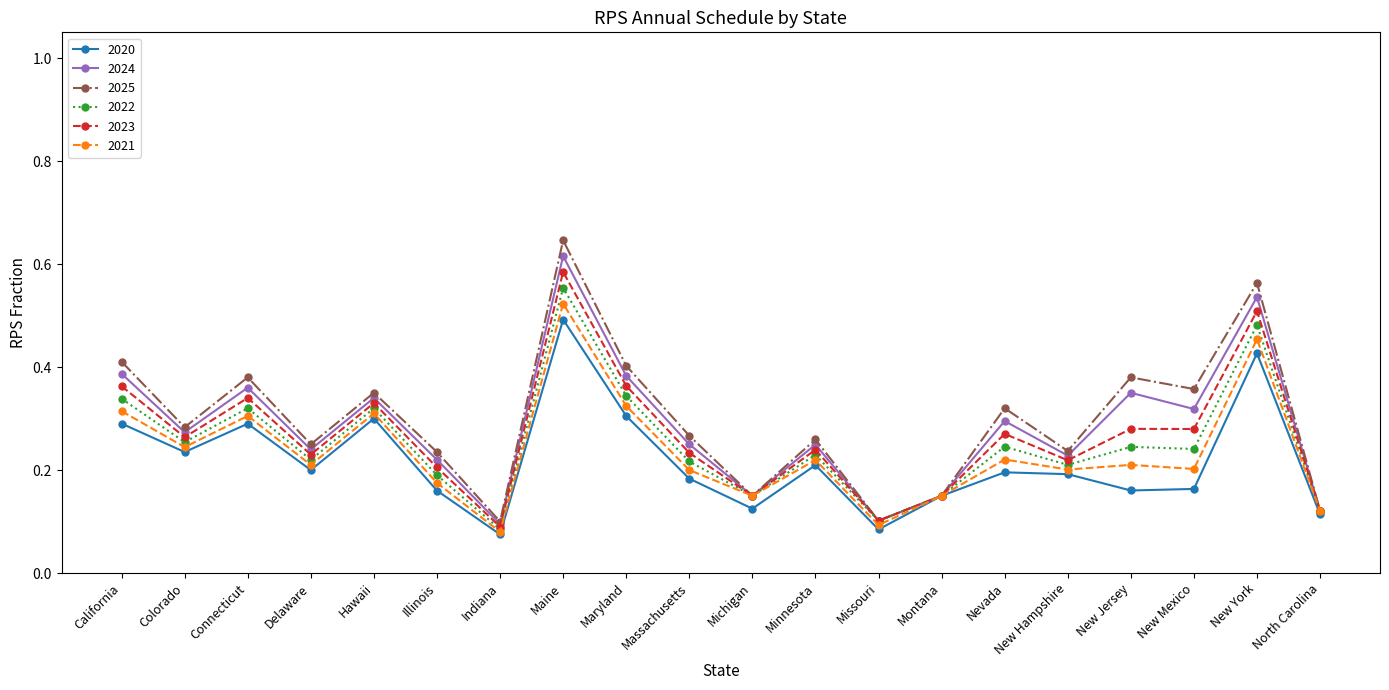

Which series has the largest range (max minus min)?

2025